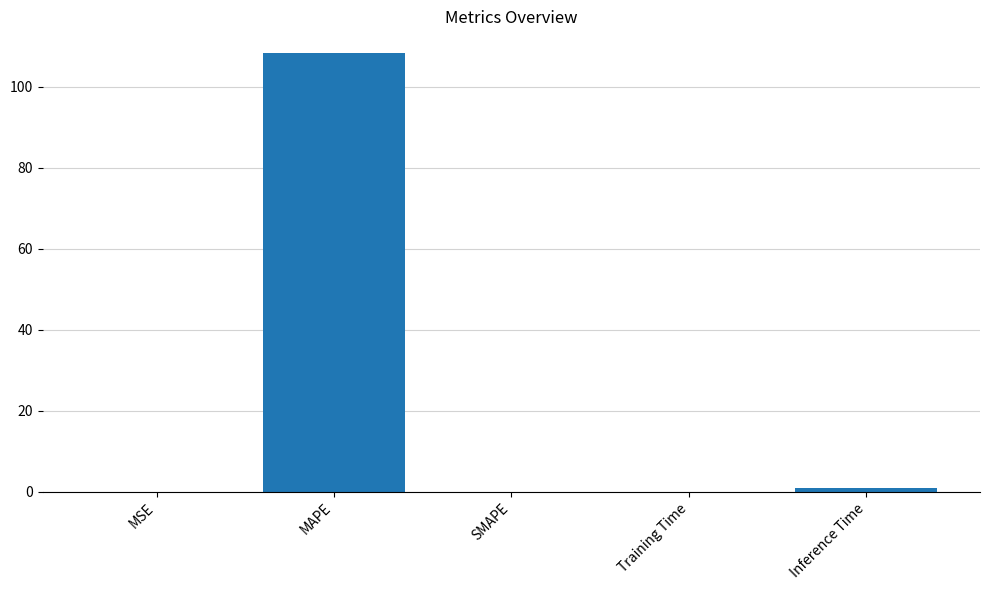

What is the sum of all values?

109.4